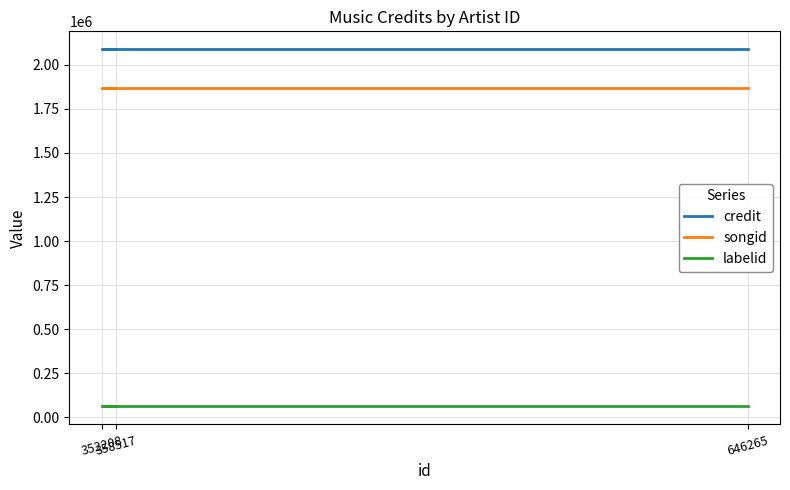

Is it true that credit equals 2088619 at 358517?

True